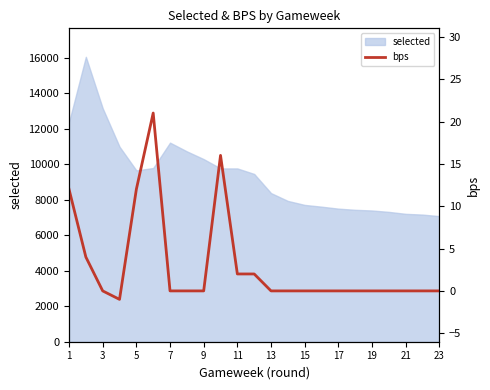

True or false: there are more than 1 points higher than both neighbors.

True